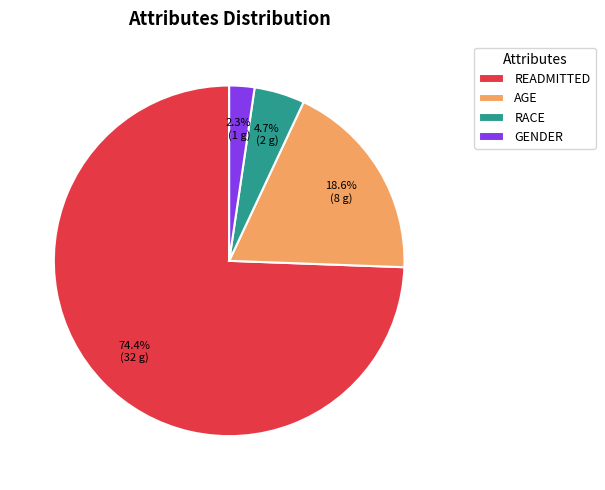

Count the number of slices in the pie.

4